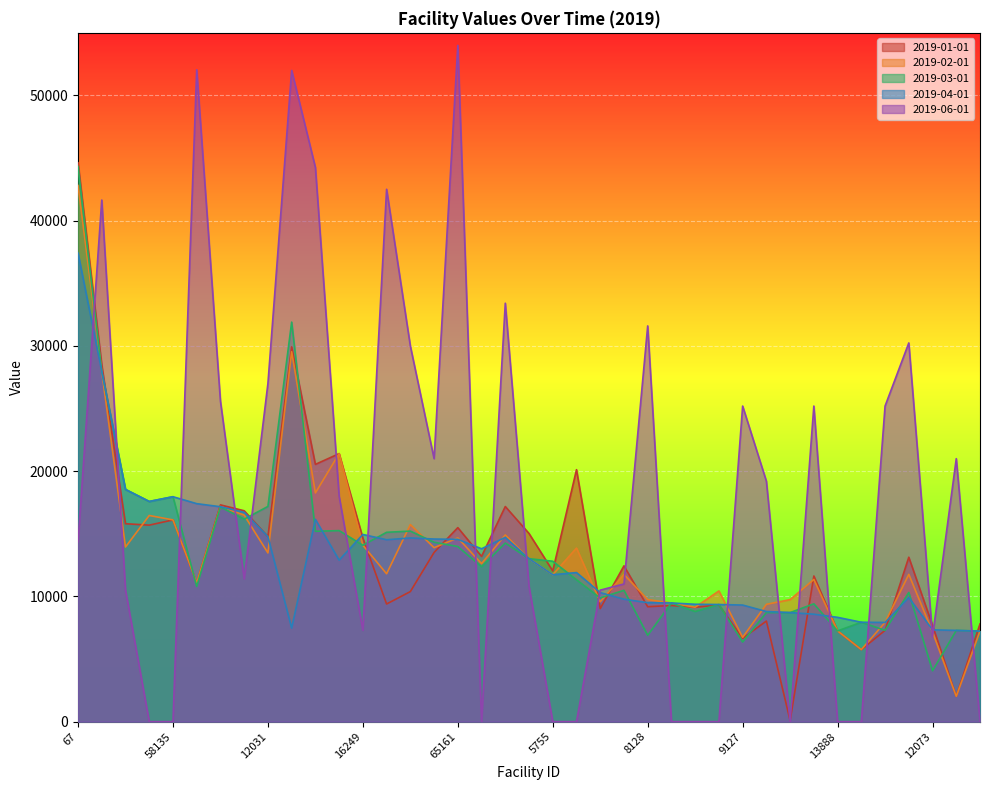

What position from the right is 53020?

25